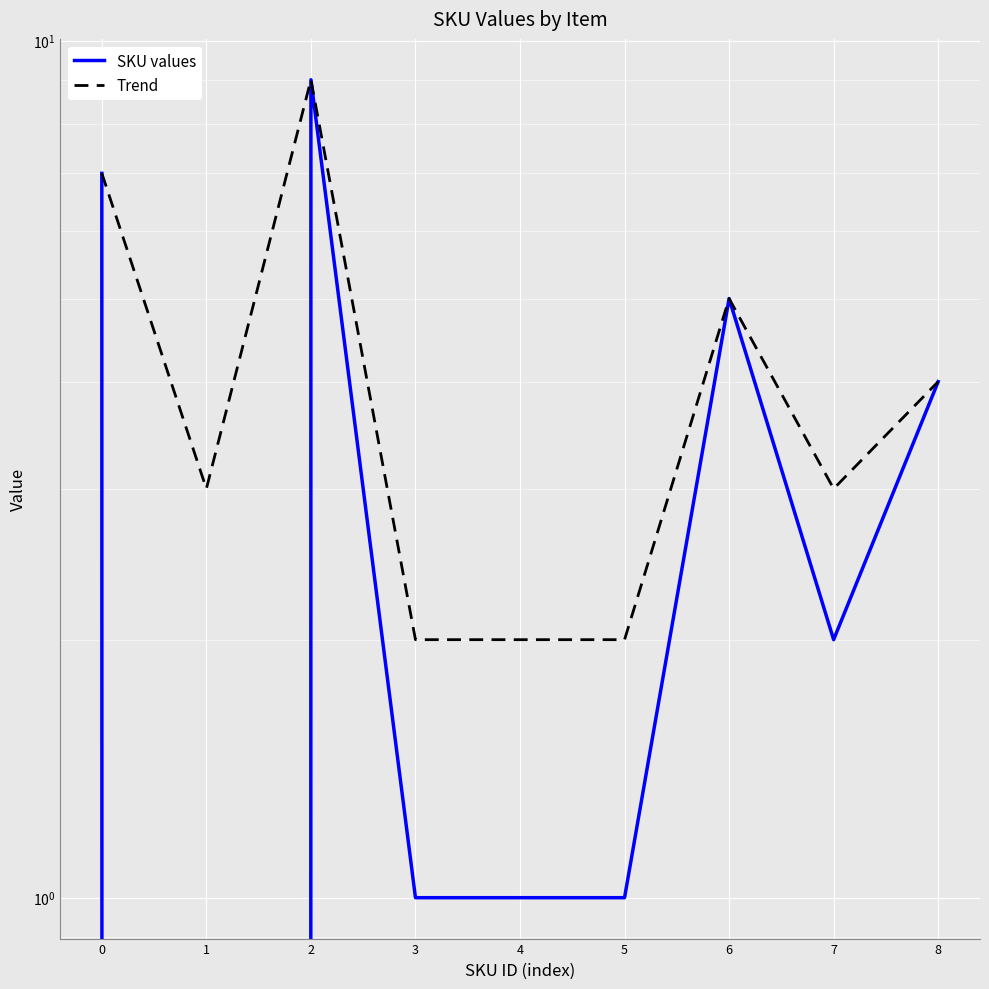

Reading right to left, what are all the values shown in this chart?

SKU values: 8=4	7=2	6=5	5=1	4=1	3=1	2=9	1=0	0=7
Trend: 8=4	7=3	6=5	5=2	4=2	3=2	2=9	1=3	0=7